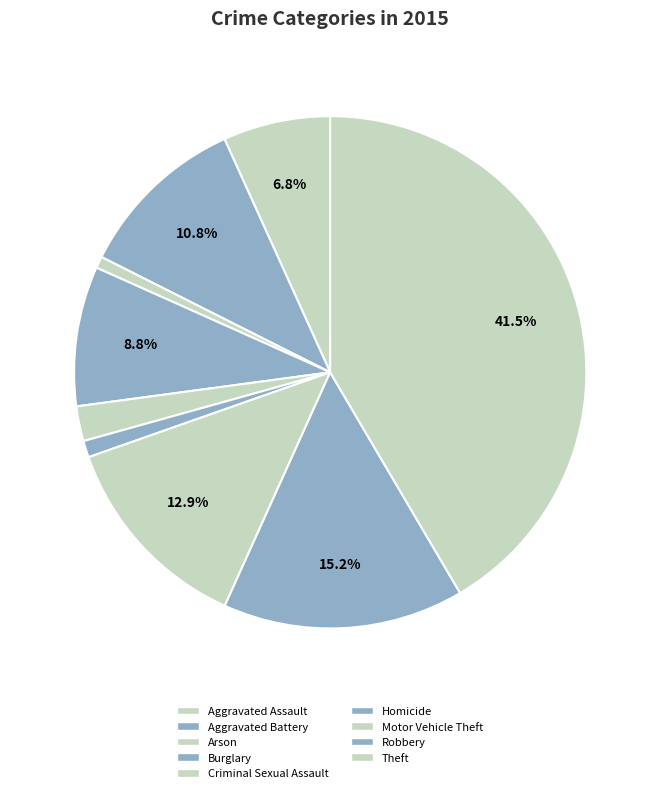

Is there any slice that represents more than half of the pie?

No